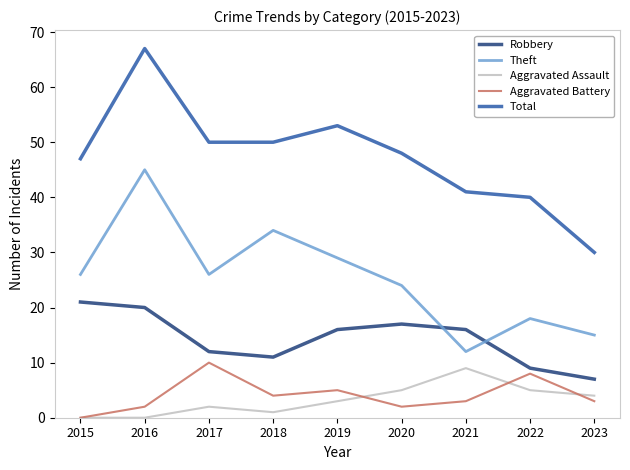

At which category is the sum across all series the highest?

2016